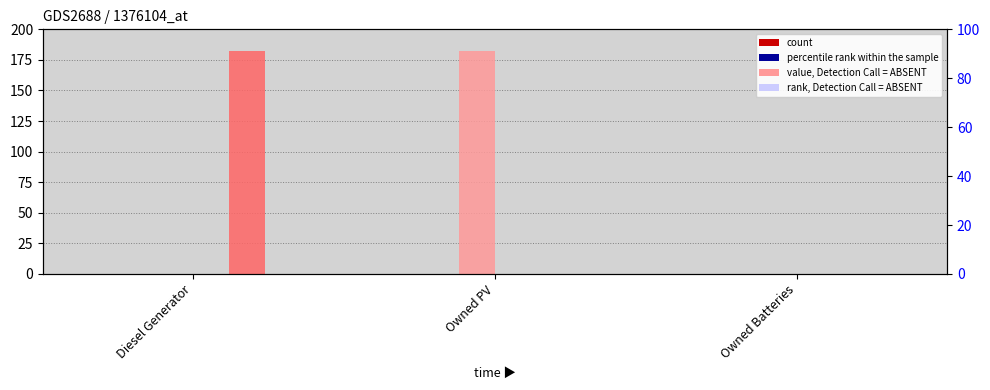

At which category is the sum across all series the highest?

Diesel Generator